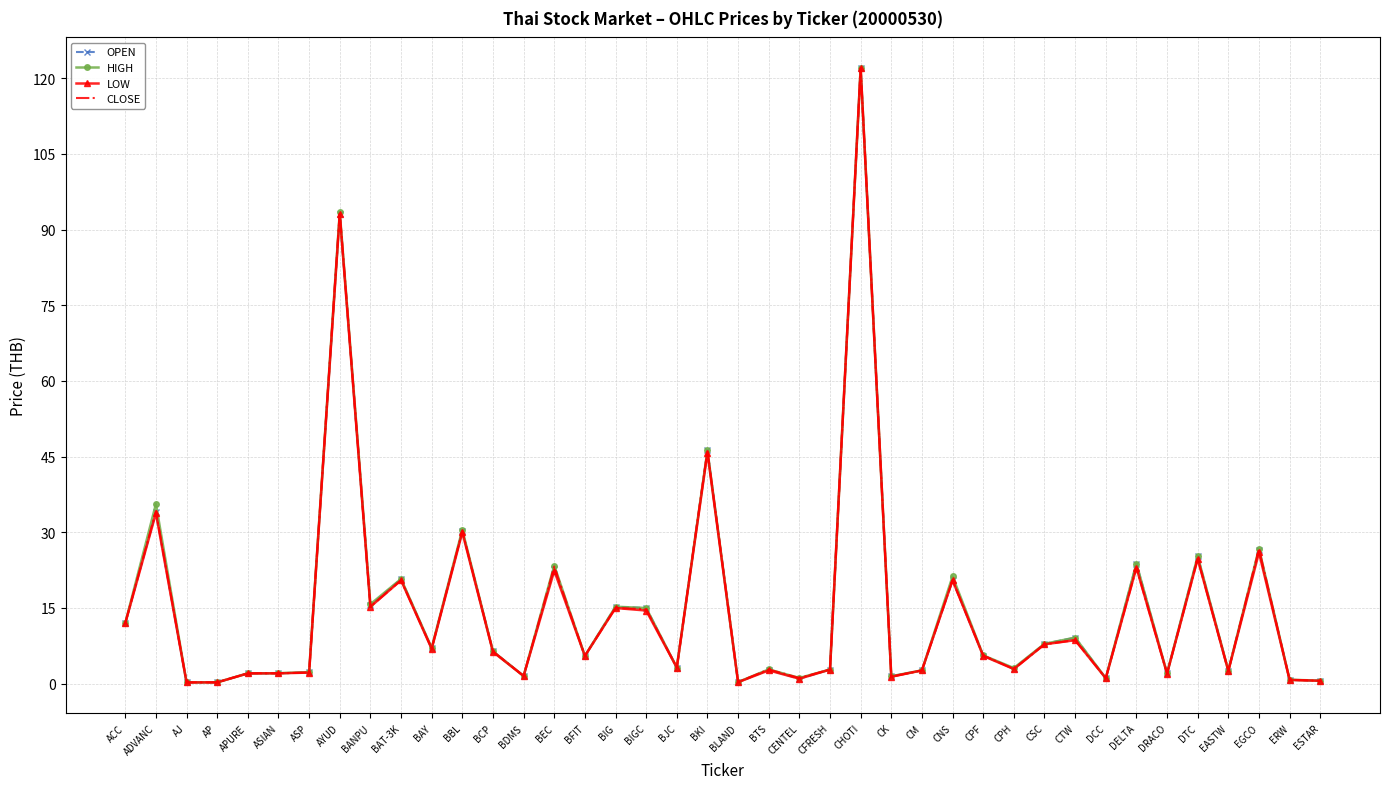

What is the maximum value shown in the chart?

122.0